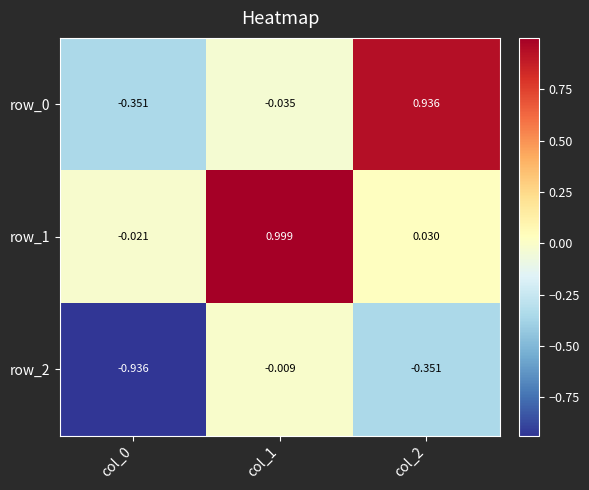

At which label is row_2 closest to 0?

col_1